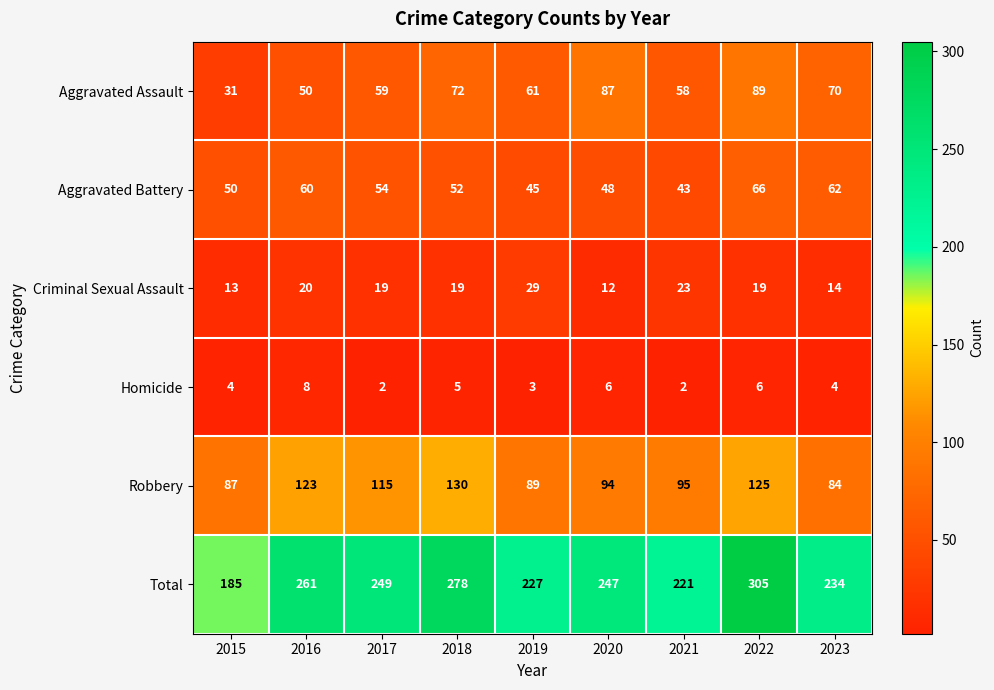

What is the difference between the maximum and minimum values in the Aggravated Battery series?

23